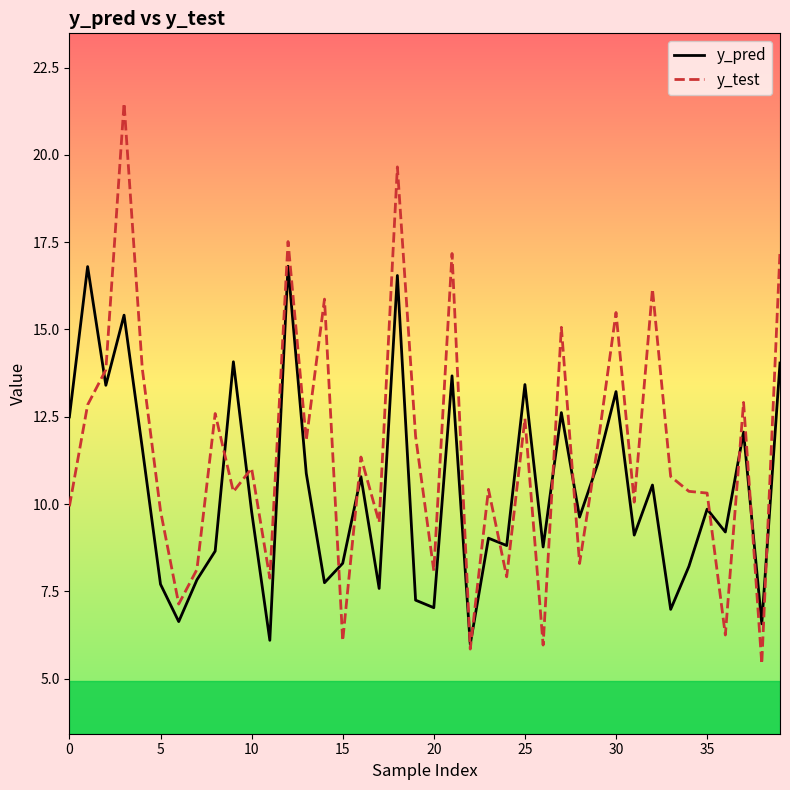

Which series has the largest total across all categories?

y_test